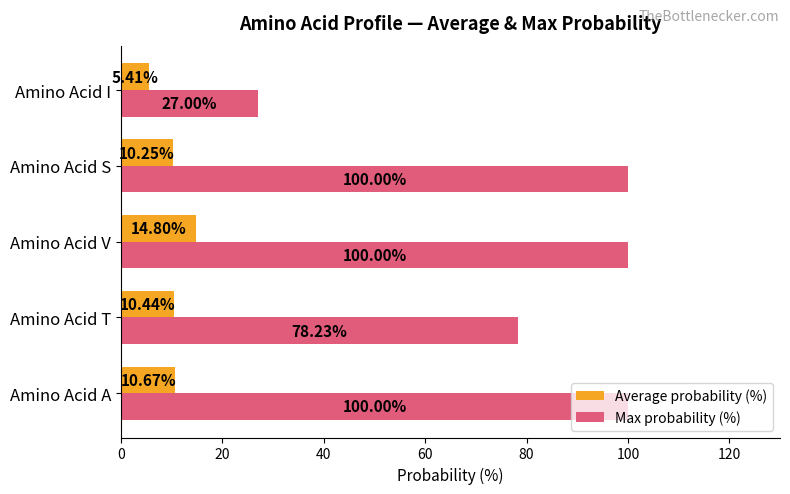

Which series has the widest spread of values?

Max probability (%)